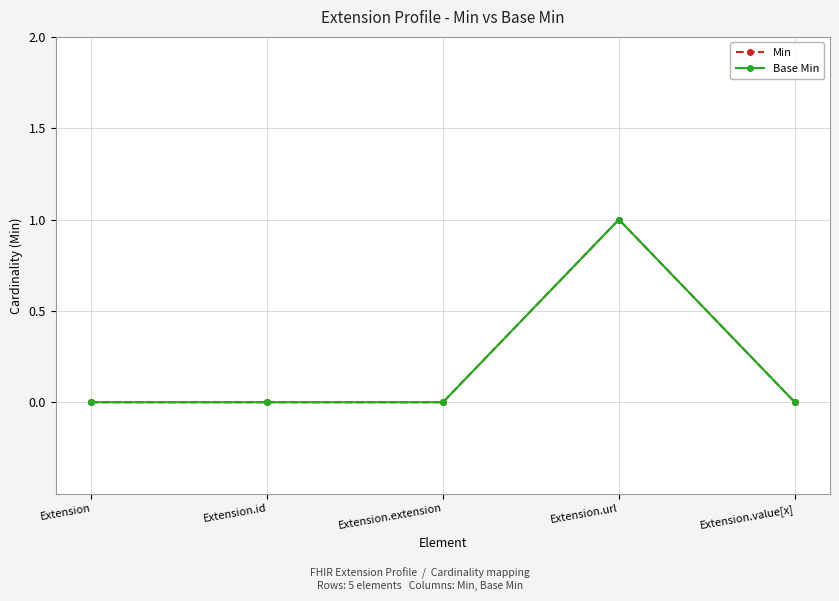

Which label corresponds to the largest value in the chart?

Extension.url